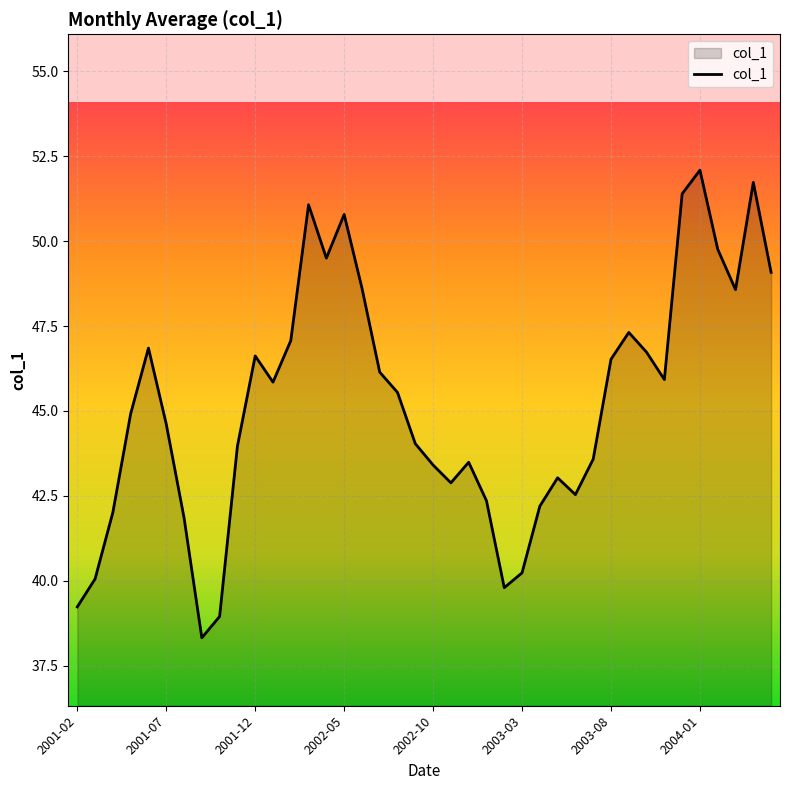

How many lines are shown in the chart?

1